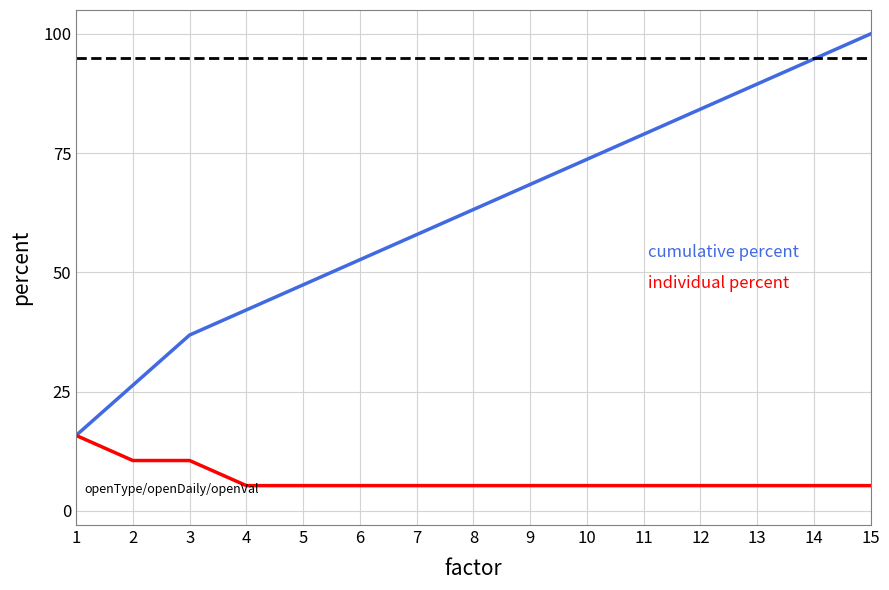

At which category does the chart reach its peak across all series?

15